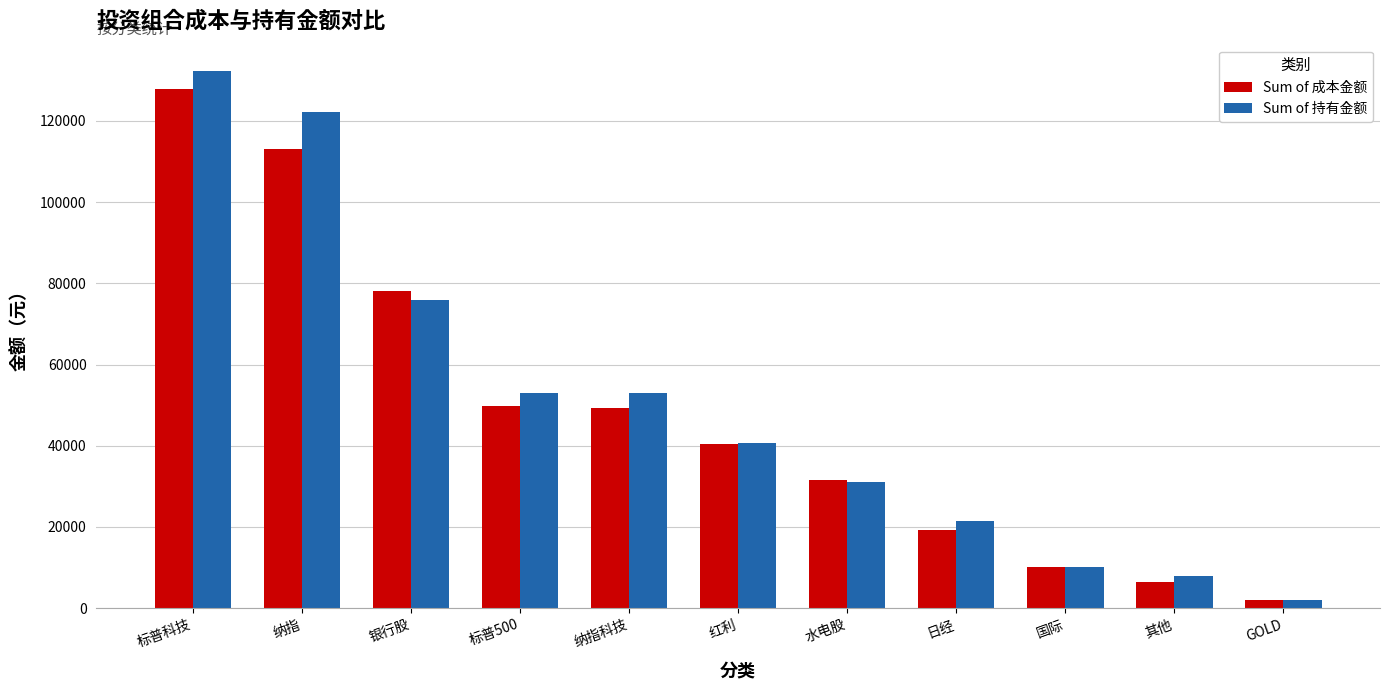

What is the average value of the Sum of 成本金额 series?

47973.5